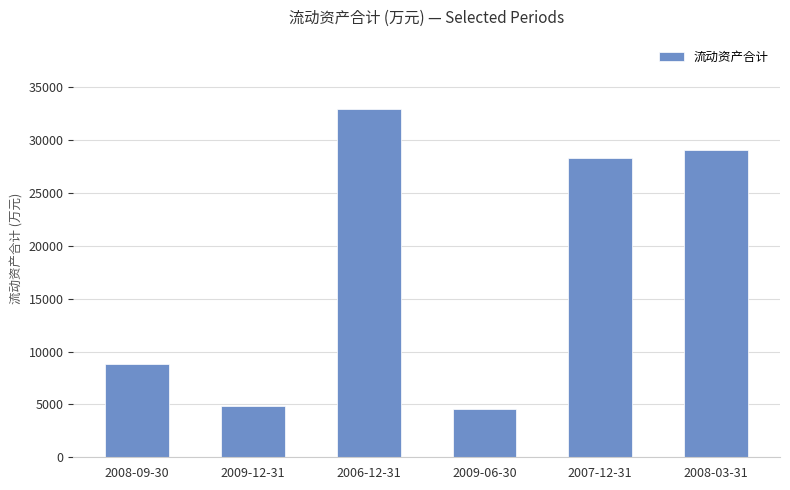

Reading left to right, transcribe all the data shown in this chart.

8854	4810	32920	4532	28283	29079